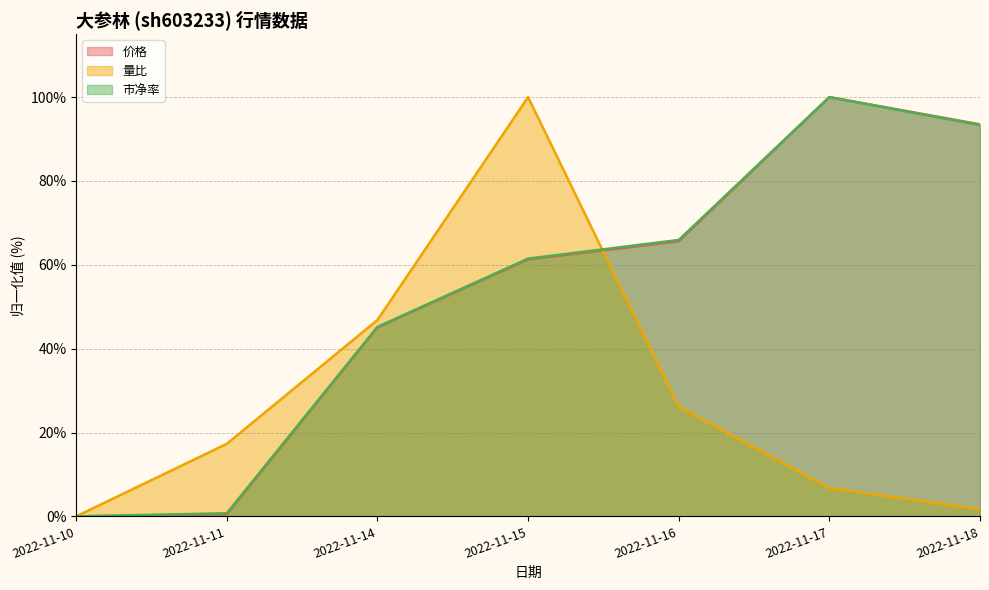

Is it true that 量比 equals 1.7 at 2022-11-18?

True